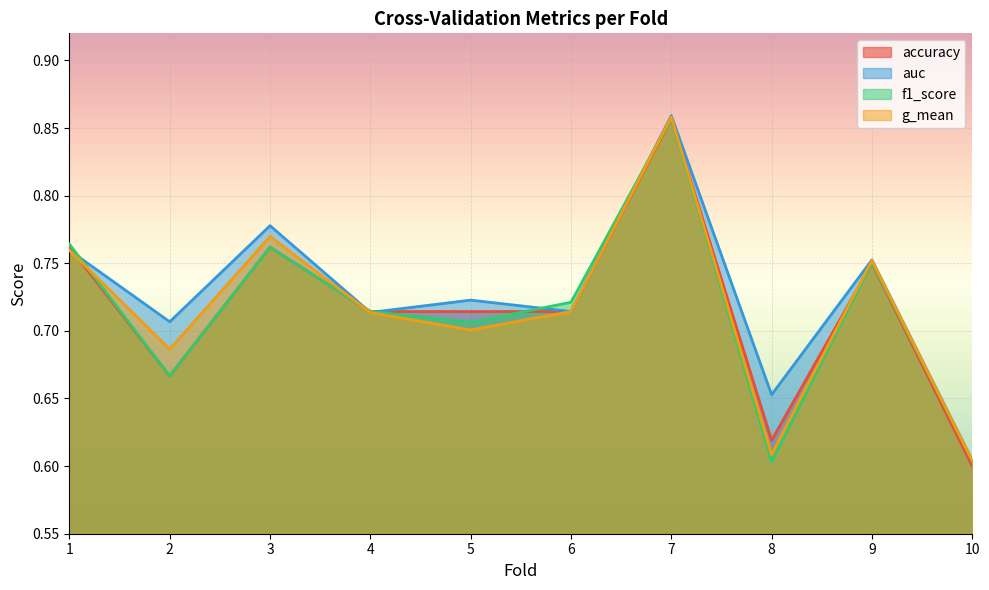

Where is the first local maximum for f1_score?

3